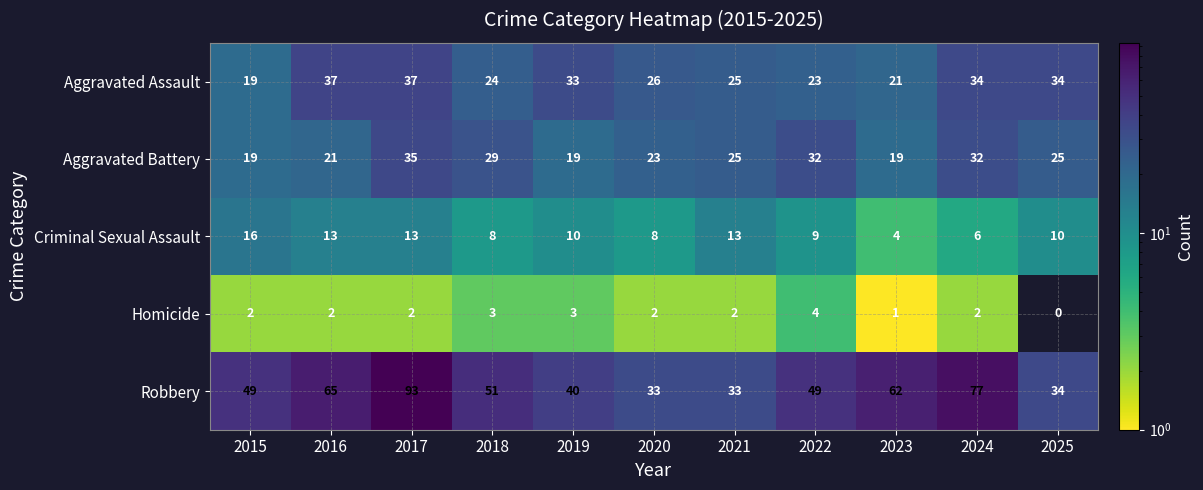

What is the difference between the highest and lowest values at 2023?

61